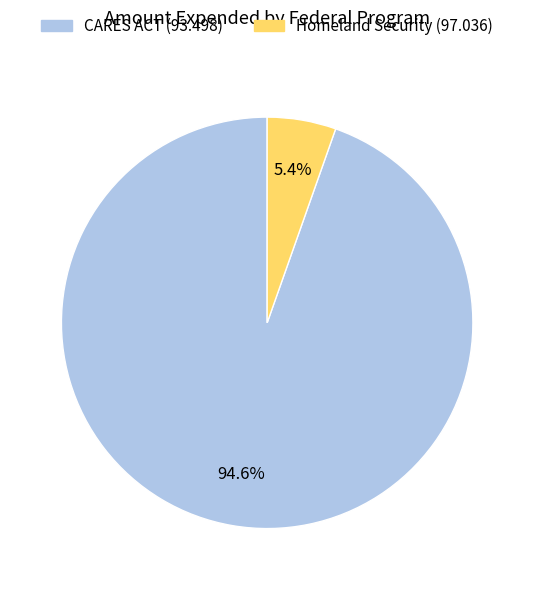

How many slices are in this pie chart?

2